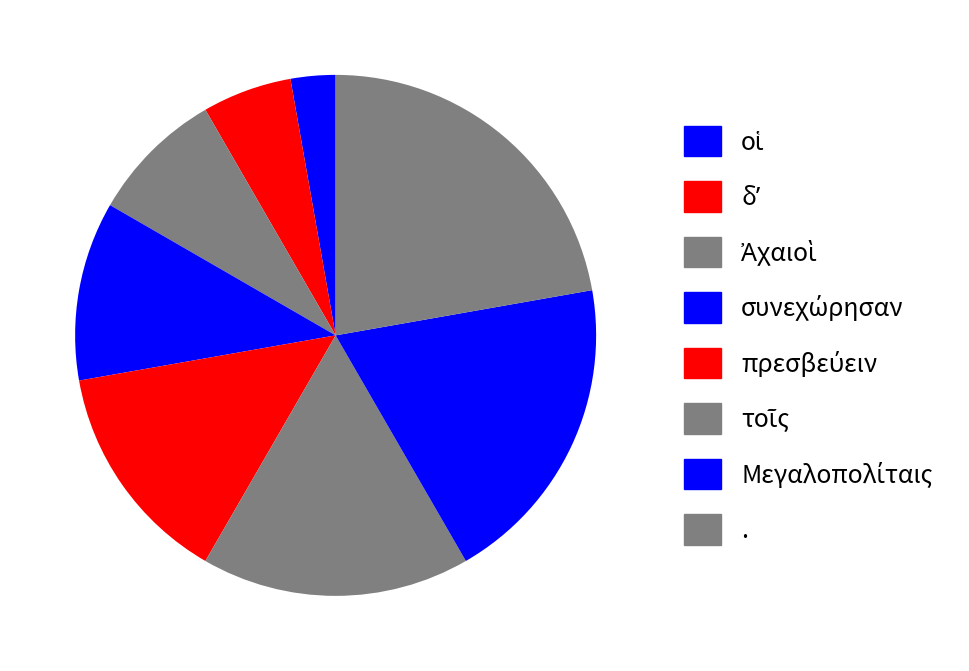

To the nearest percent, what is the combined percentage of Ἀχαιοὶ and .?

31%